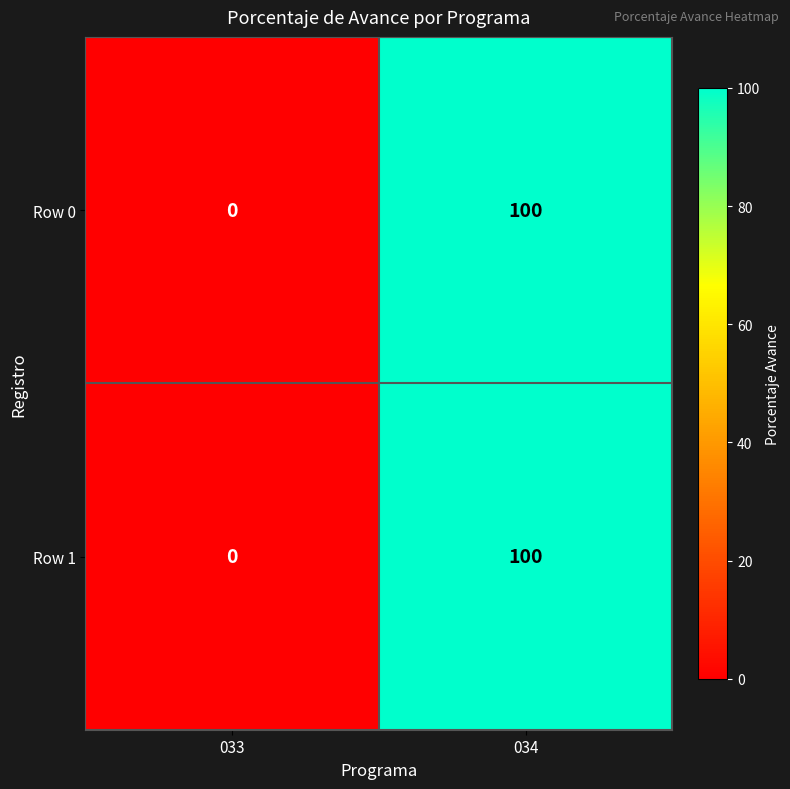

Rank the categories by Row 1 value from highest to lowest.

034, 033